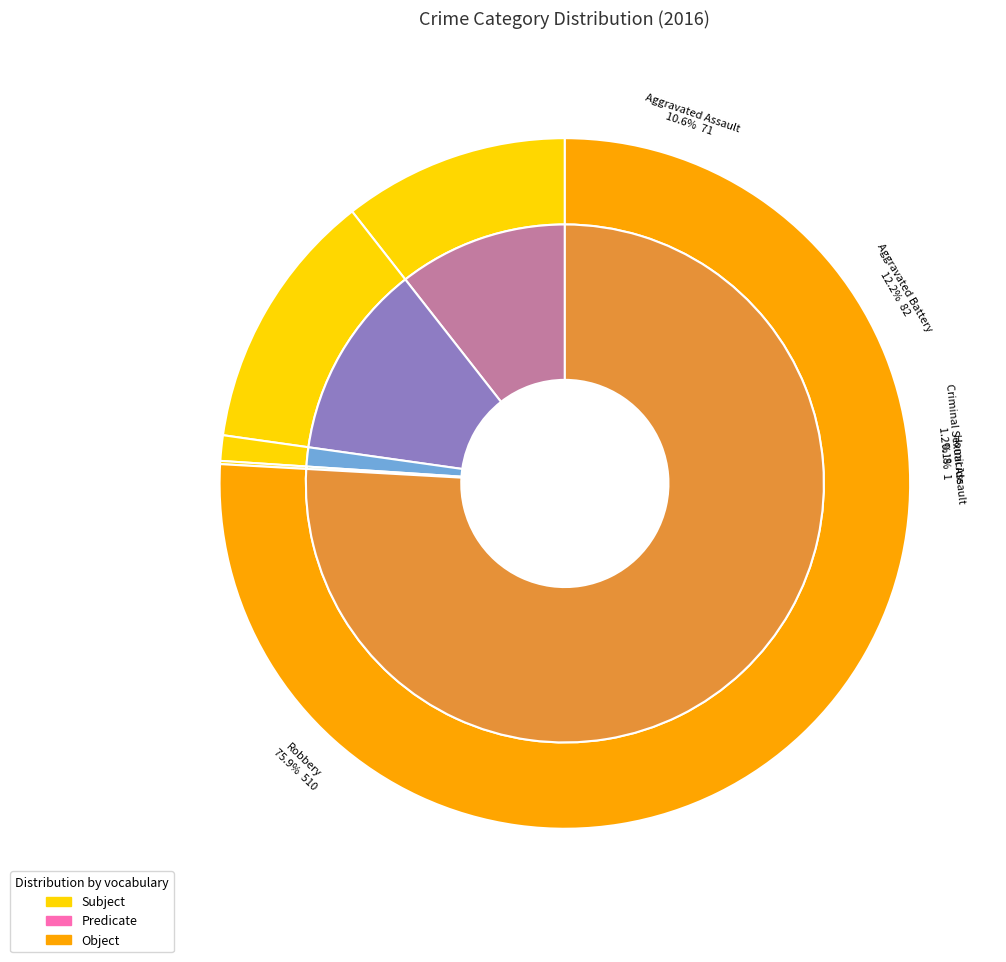

Rank the categories by value from lowest to highest.

Homicide, Criminal Sexual Assault, Aggravated Assault, Aggravated Battery, Robbery